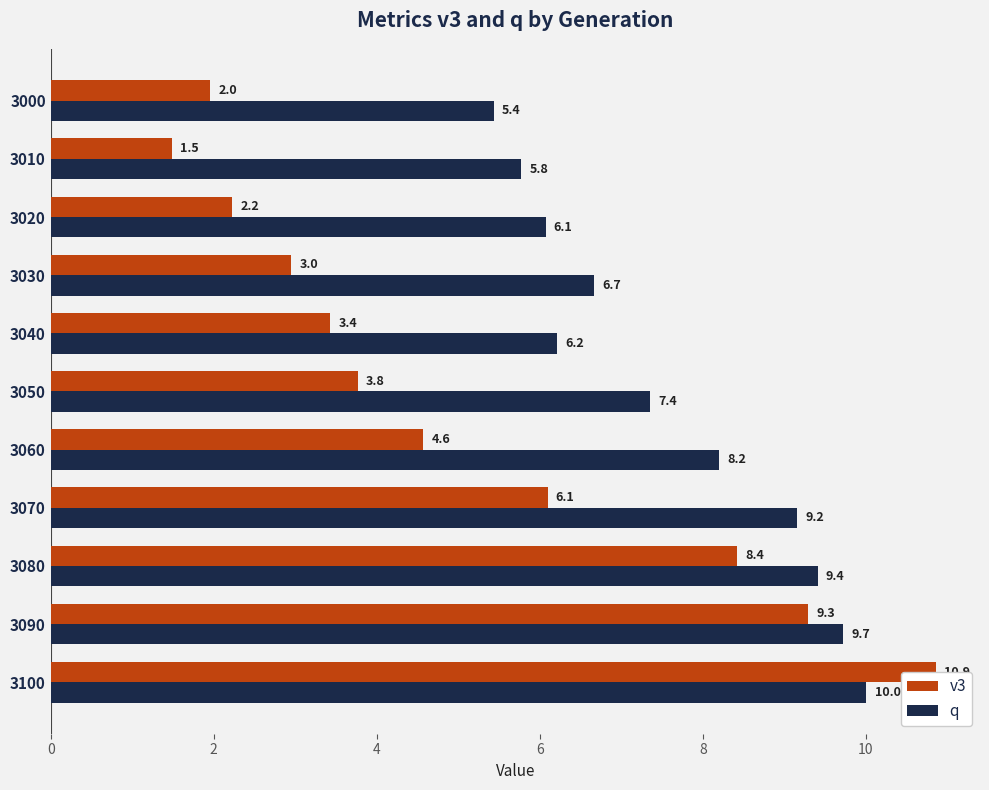

List the labels in order of v3 value, largest first.

3100, 3090, 3080, 3070, 3060, 3050, 3040, 3030, 3020, 3000, 3010